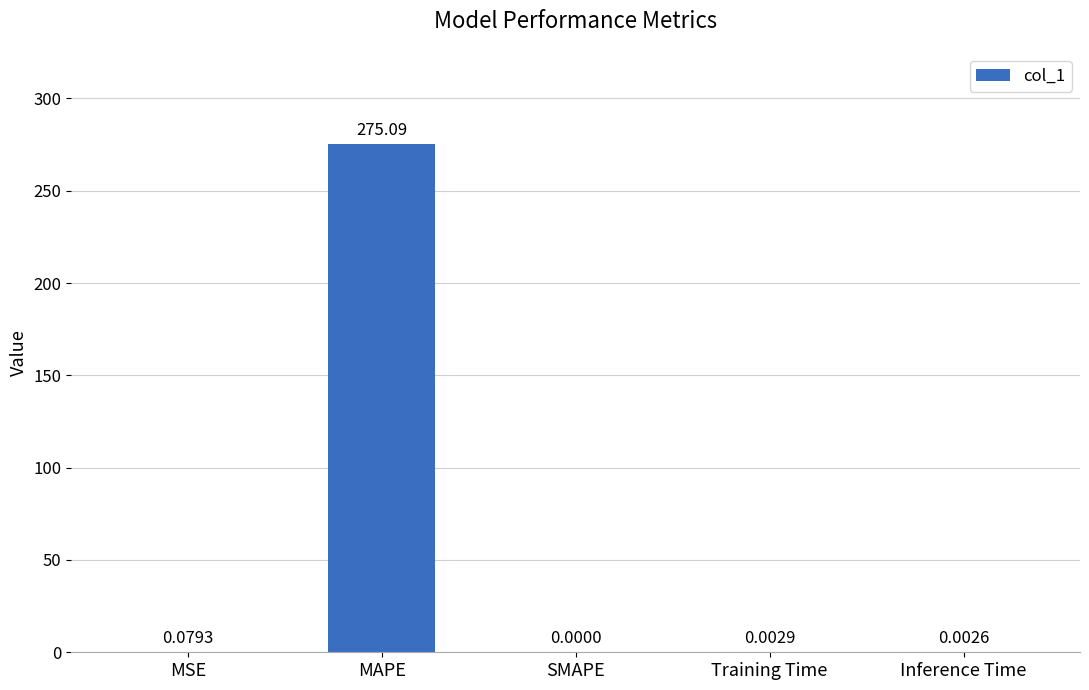

Are the bars horizontal?

No